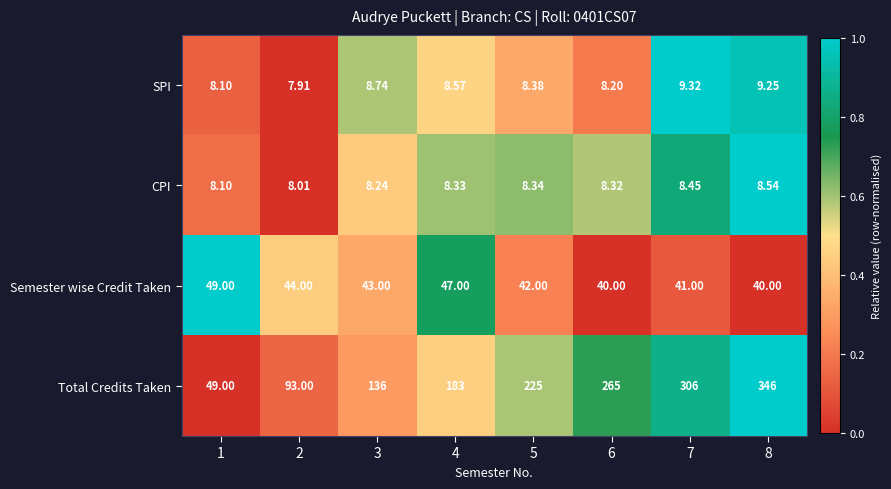

What is the total value across all series at 3?

196.0